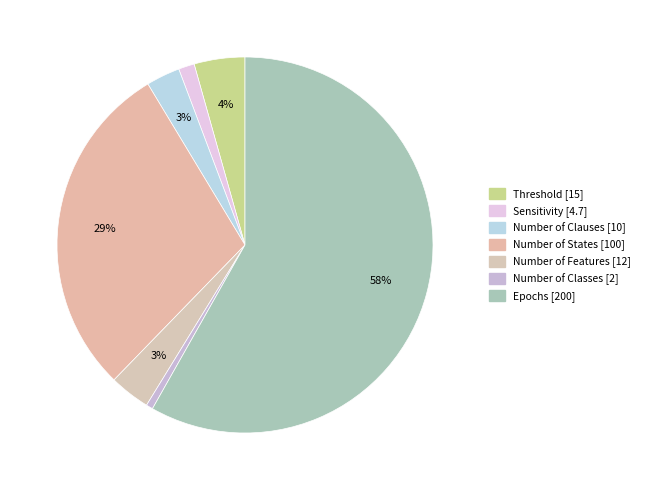

To the nearest percent, what portion does Number of Classes represent?

1%